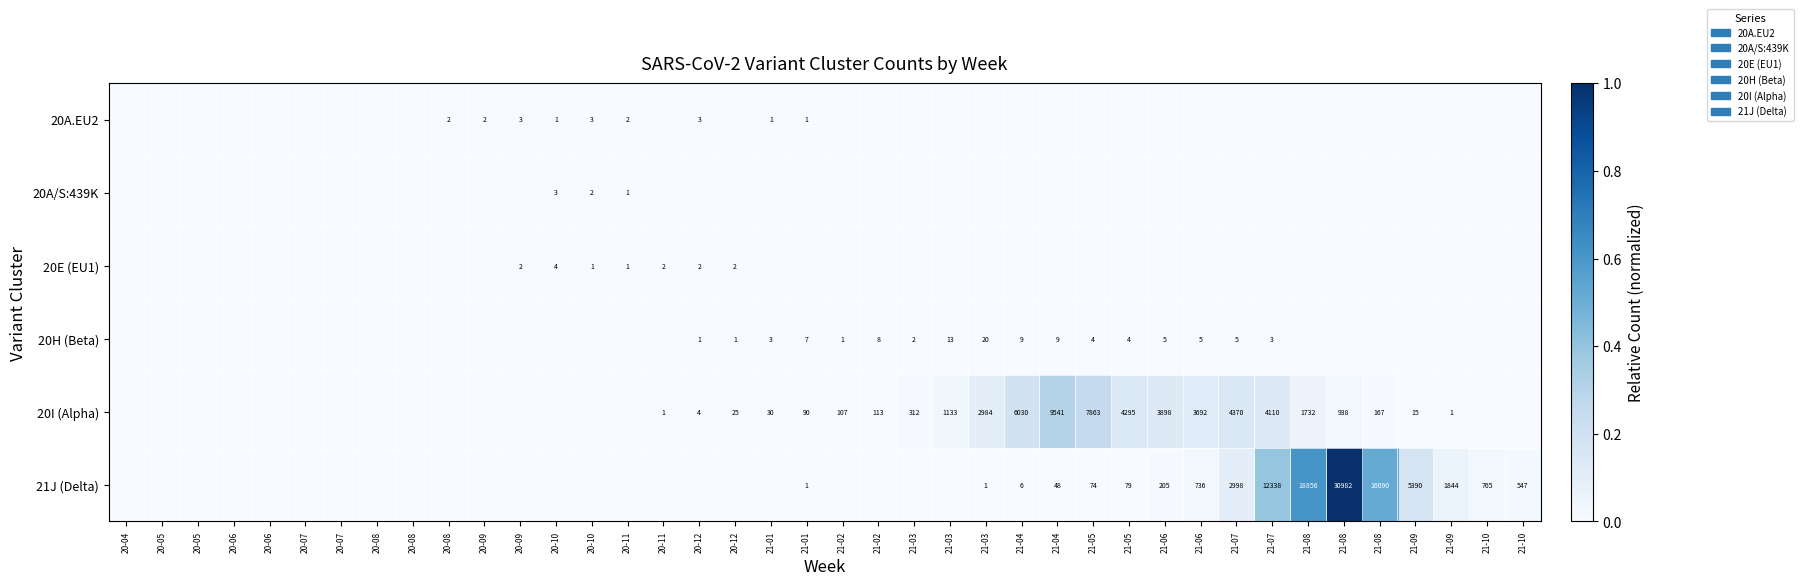

At which category does the chart reach its peak across all series?

21-08